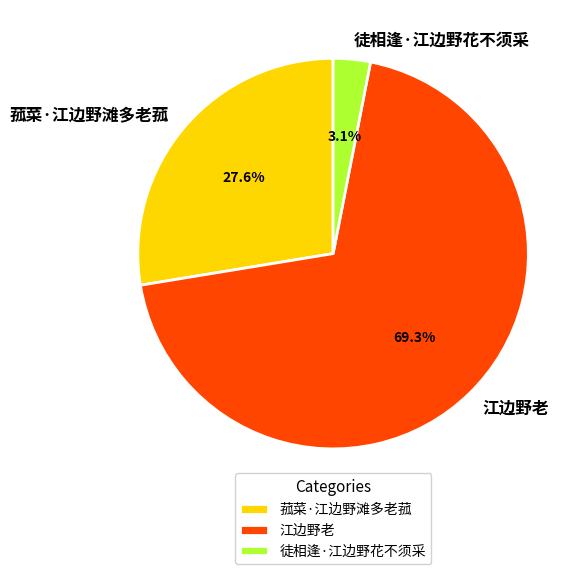

Rank the categories by value from lowest to highest.

徒相逢·江边野花不须采, 菰菜·江边野滩多老菰, 江边野老